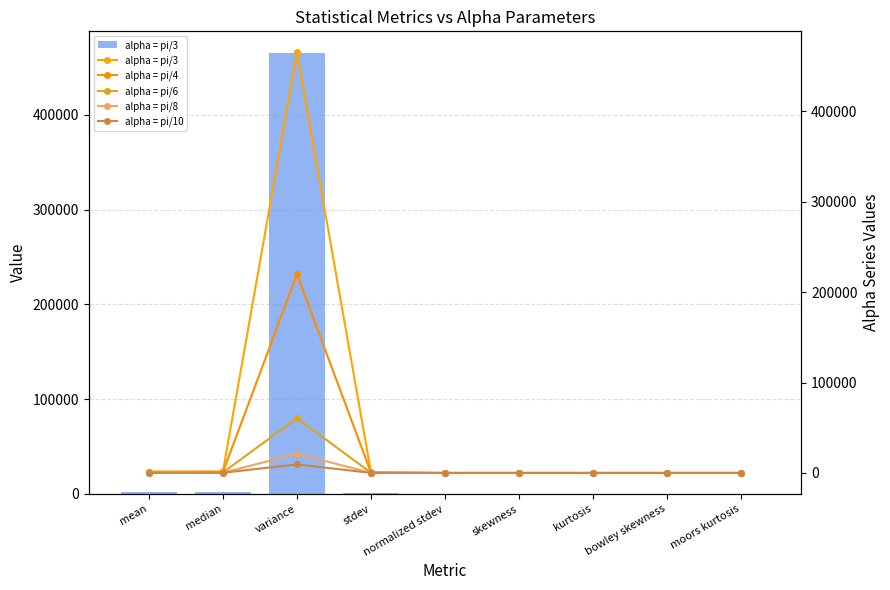

What is the difference between the maximum and minimum values in the alpha = pi/8 series?

21279.1